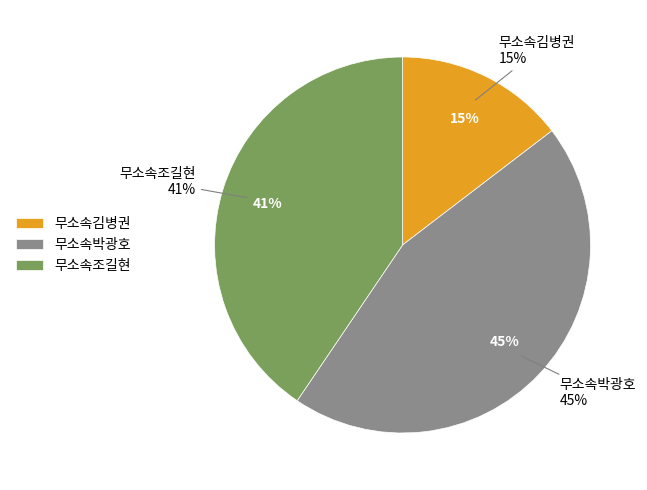

What is the total percentage of 무소속조길현 and 무소속박광호?

85.4%